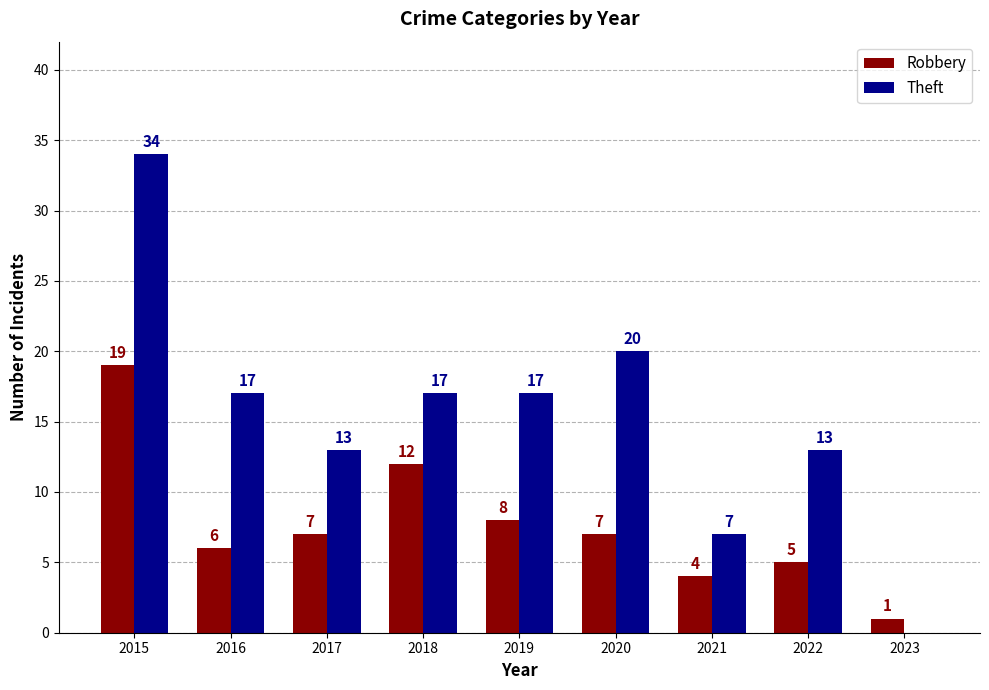

Read the Theft value at 2017.

13